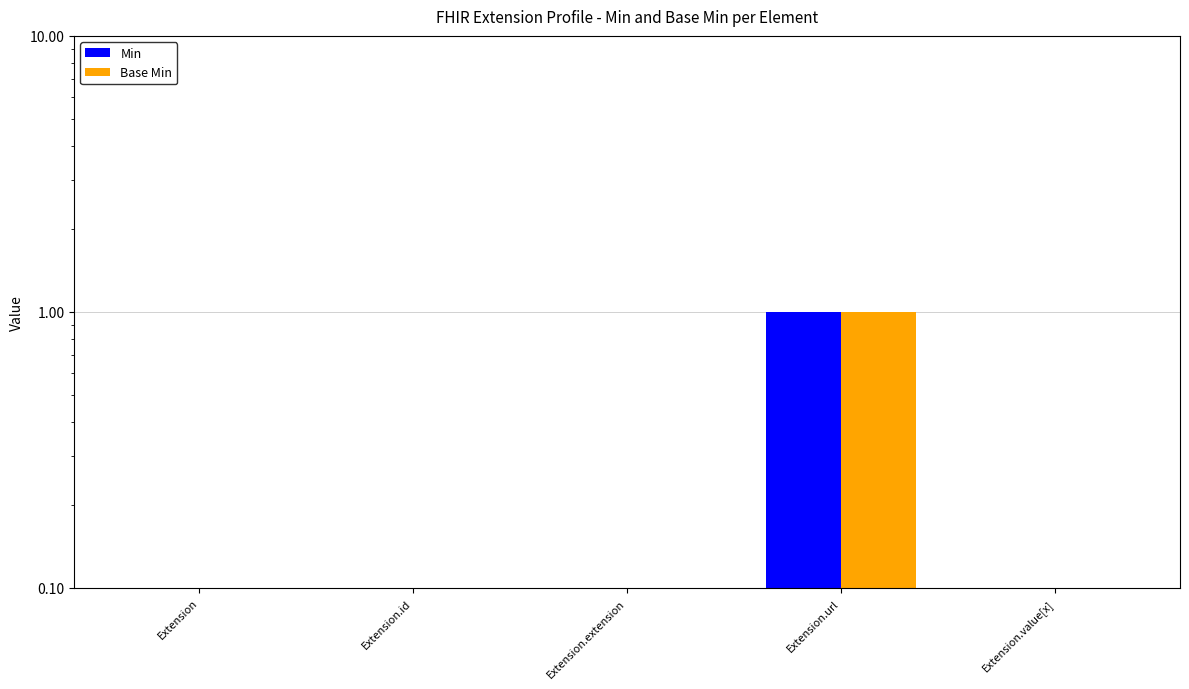

How many Min values are between 0 and 1?

5